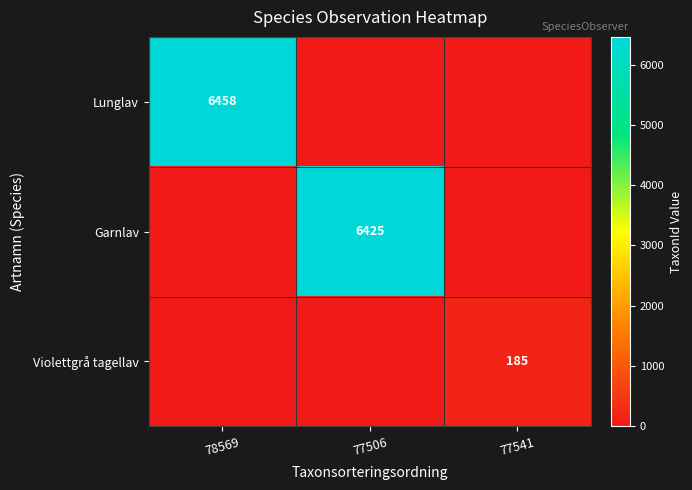

True or false: Lunglav has a value of 6458 at 78569.

True